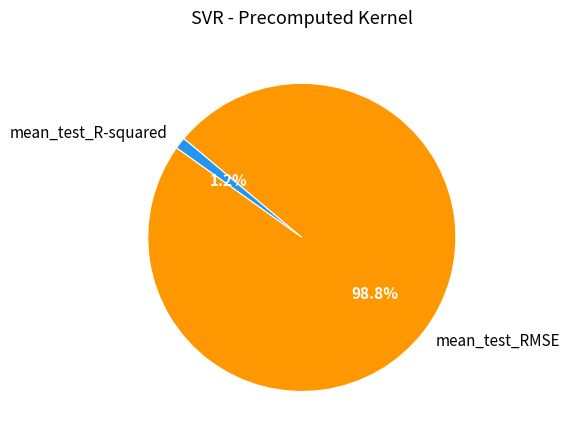

Is there any slice that represents more than half of the pie?

Yes